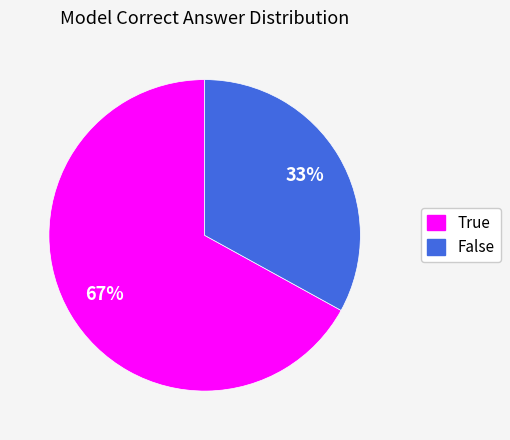

What percentage is the False slice, to the nearest percent?

33%